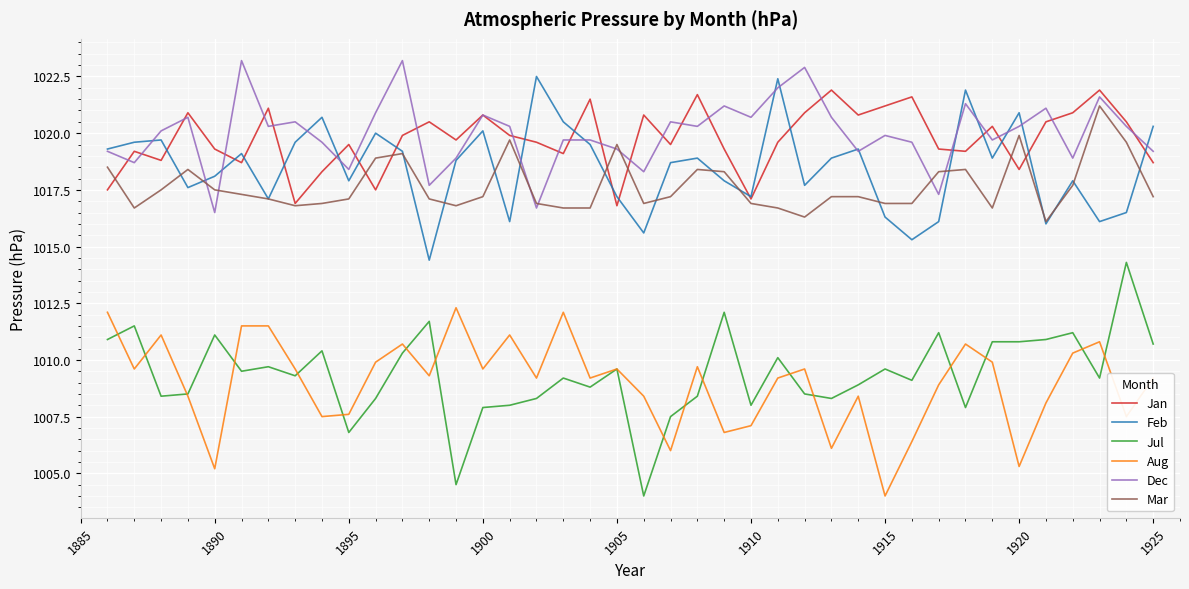

What is the average value of the Dec series?

1020.0